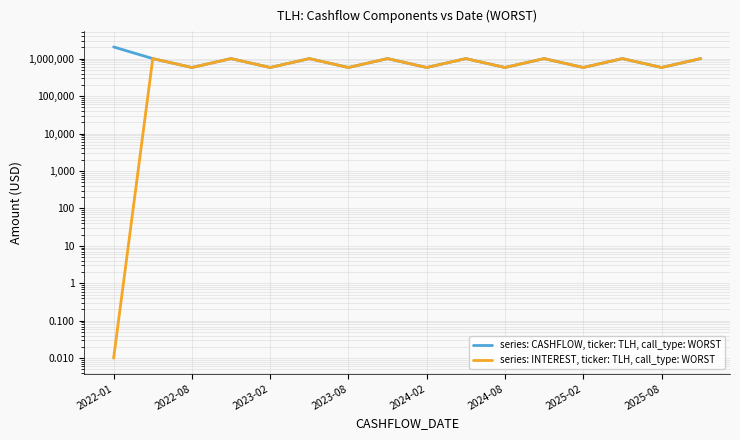

Reading left to right, transcribe all the data shown in this chart.

series: CASHFLOW, ticker: TLH, call_type: WORST: 2049828.9	1000459.6	578744.9	1000459.6	578744.9	1000459.6	578744.9	1000459.6	578744.9	1000459.6	578744.9	1000459.6	578744.9	1000459.6	578744.9	1000459.6
series: INTEREST, ticker: TLH, call_type: WORST: 0.0	1000459.6	578744.9	1000459.6	578744.9	1000459.6	578744.9	1000459.6	578744.9	1000459.6	578744.9	1000459.6	578744.9	1000459.6	578744.9	1000459.6